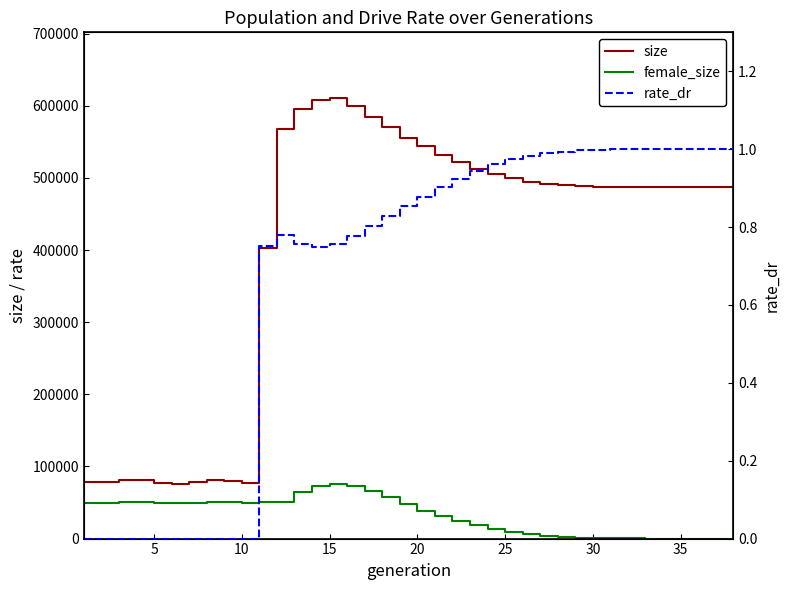

How many data points in female_size are less than 47496?

19